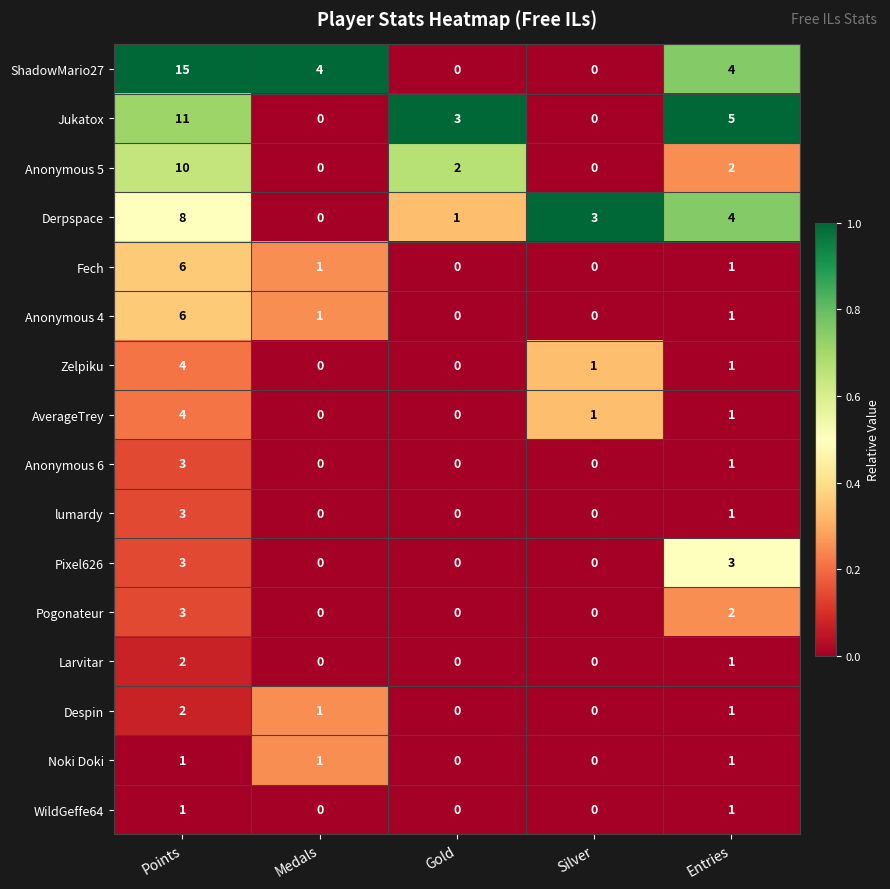

At how many categories does at least one series exceed 0?

5